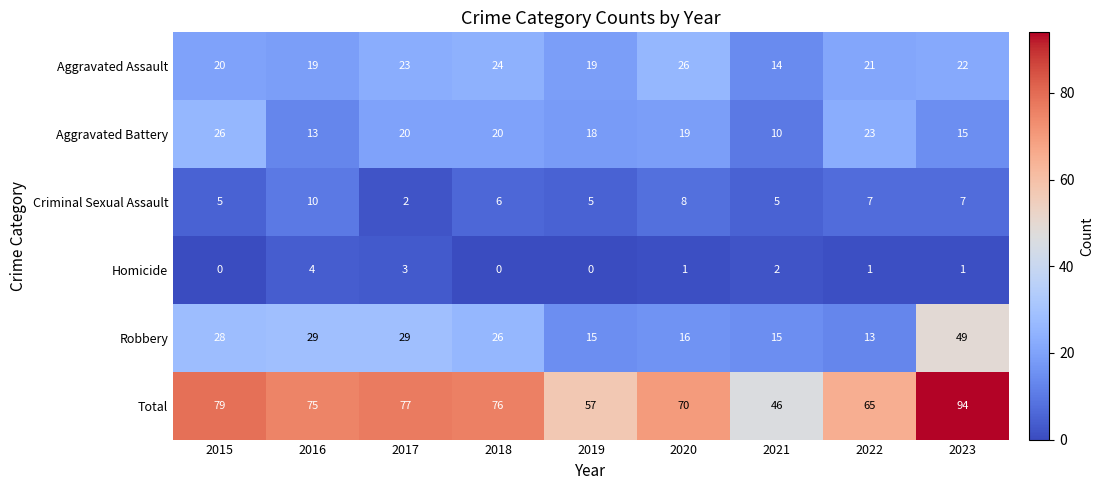

Which series has the widest spread of values?

Total